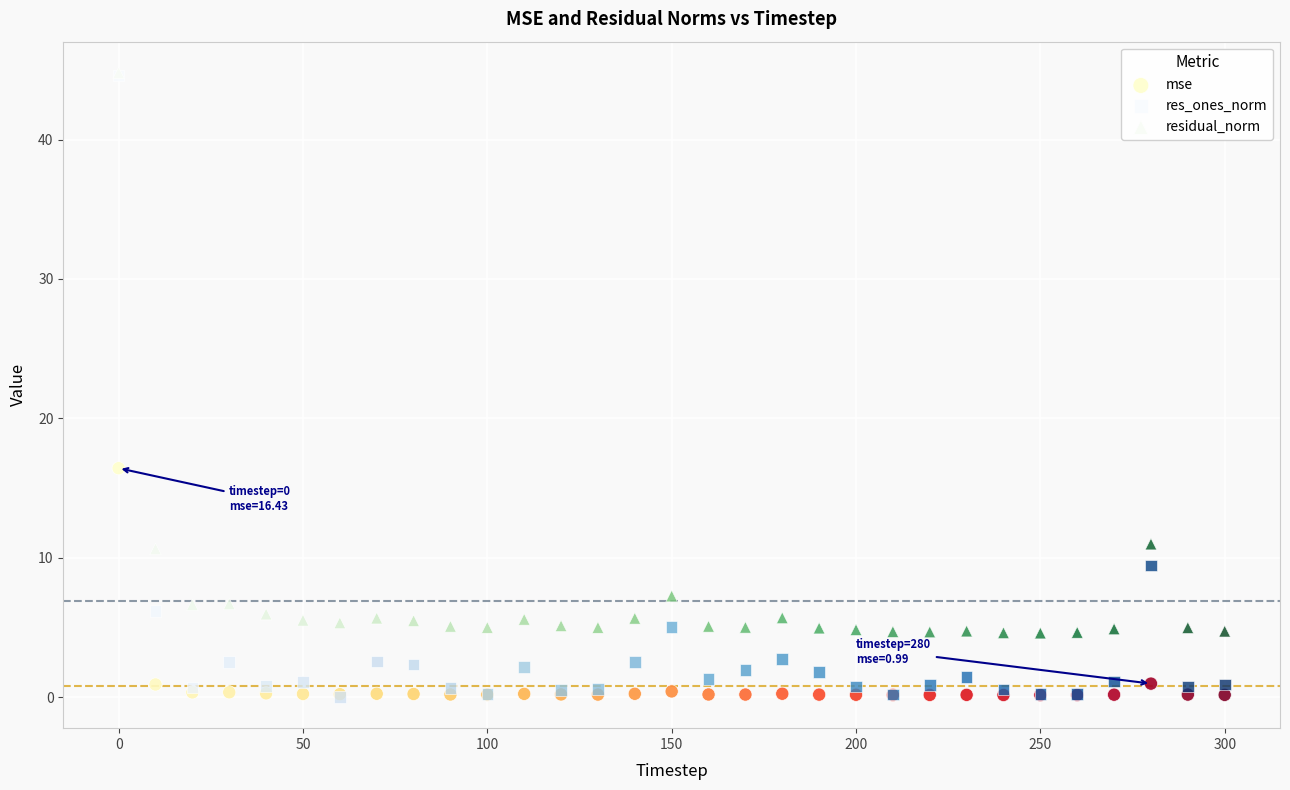

What are all the series names shown in the legend?

mse, res_ones_norm, residual_norm